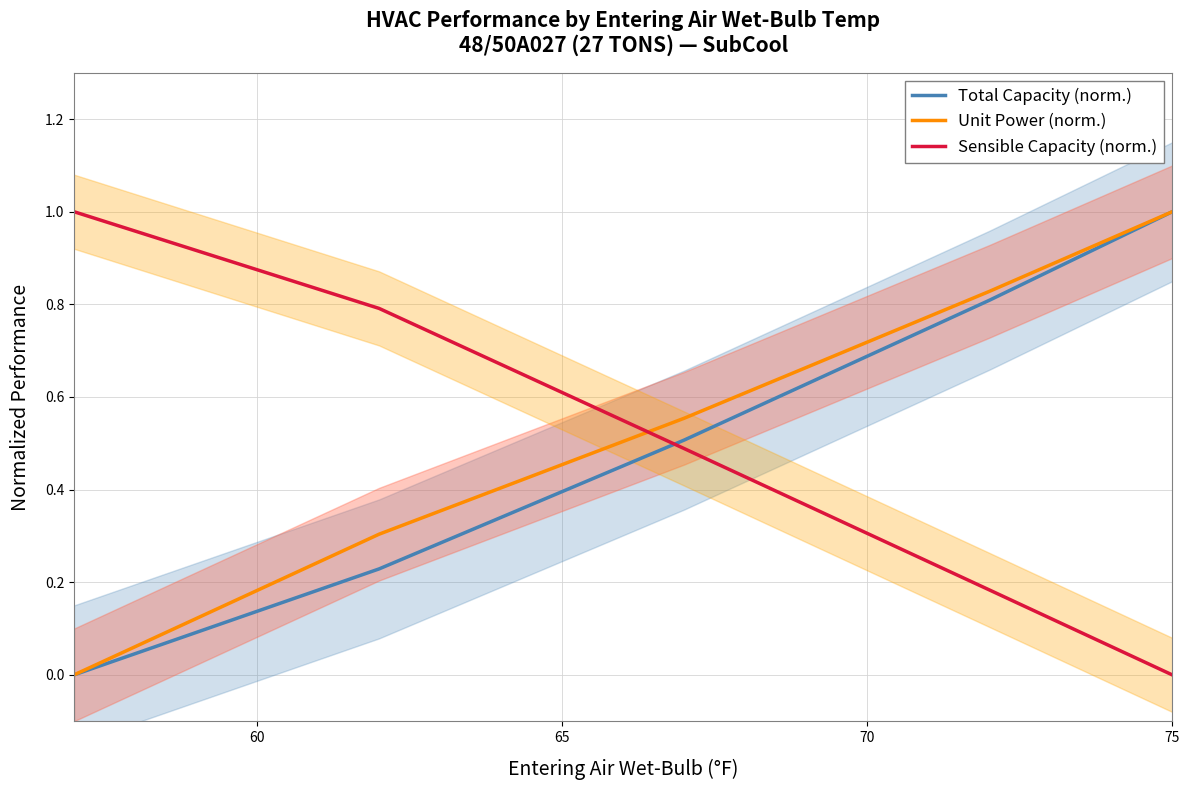

Which series has the widest spread of values?

Total Capacity (norm.)